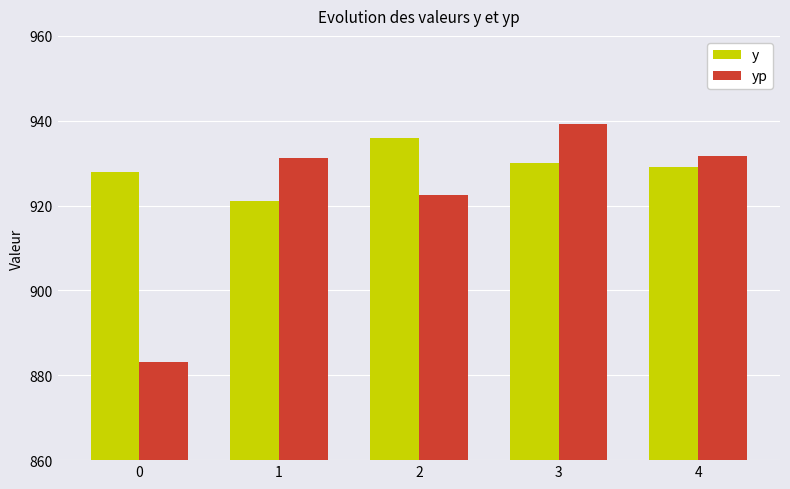

Reading left to right, list all the values displayed in this chart.

y: 0=928.0	1=921.0	2=936.0	3=930.0	4=929.0
yp: 0=883.1	1=931.2	2=922.5	3=939.2	4=931.7